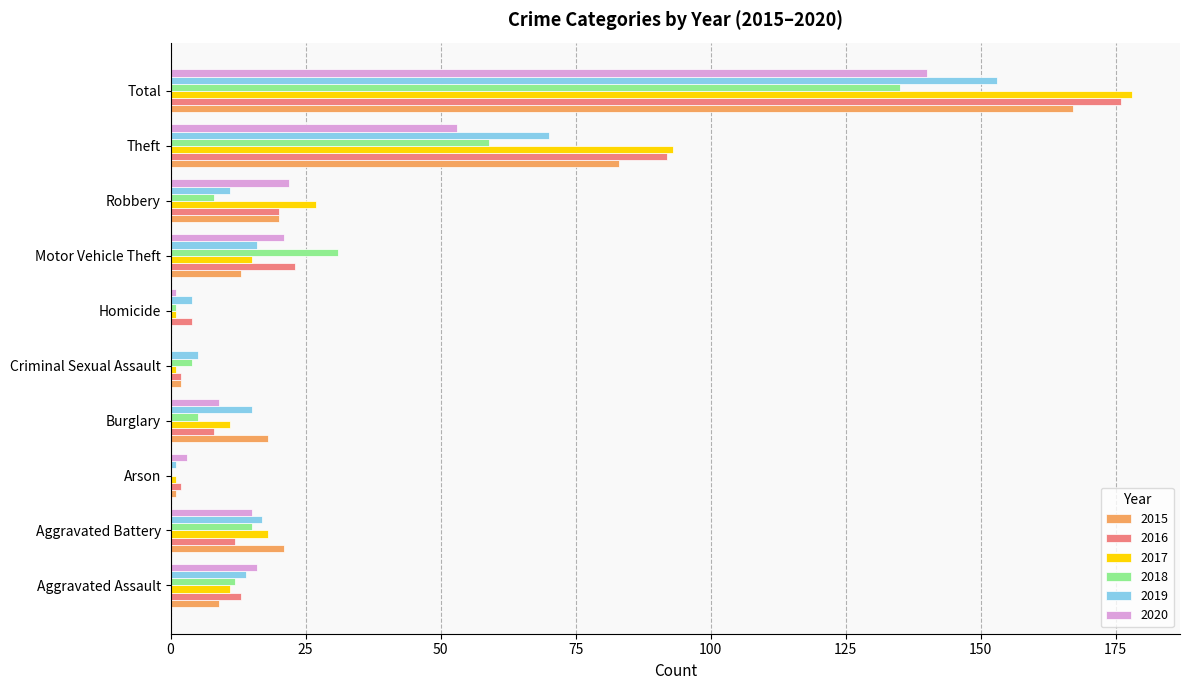

Is the value of 2019 at Aggravated Assault greater than the value of 2016 at Burglary?

Yes